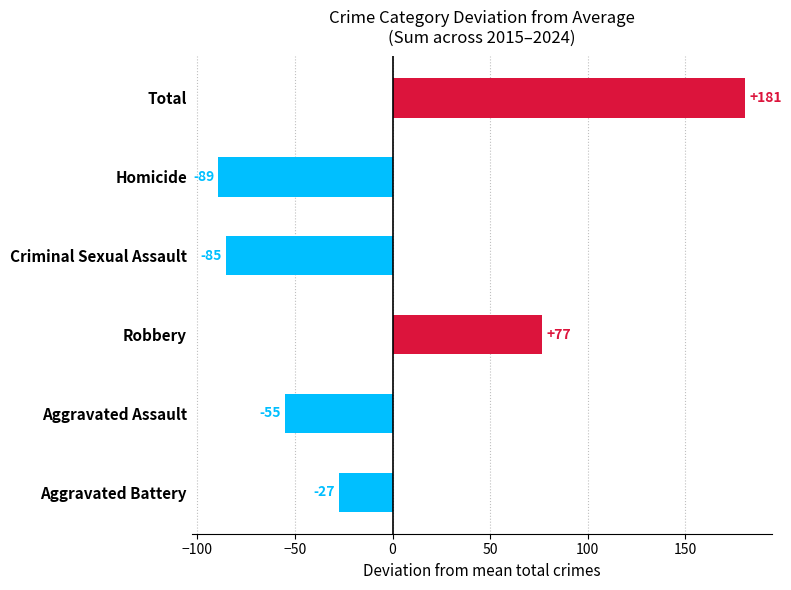

Which category has the lowest value across all series?

Homicide